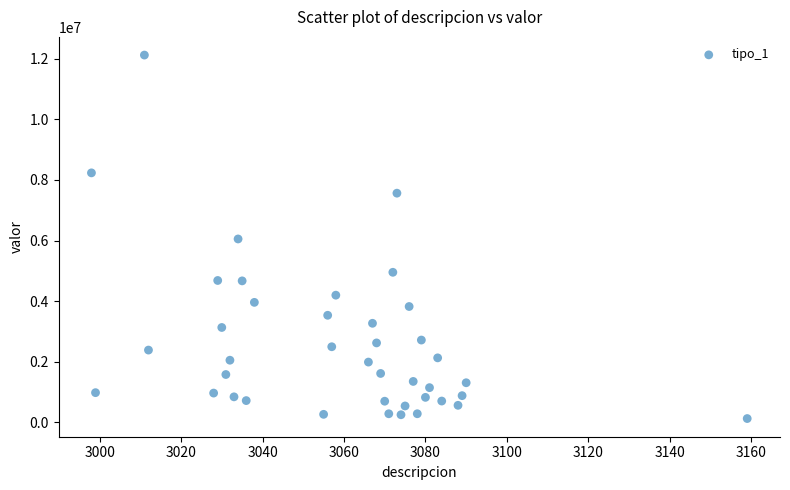

What is the range of Y values (max minus min)?

12006295